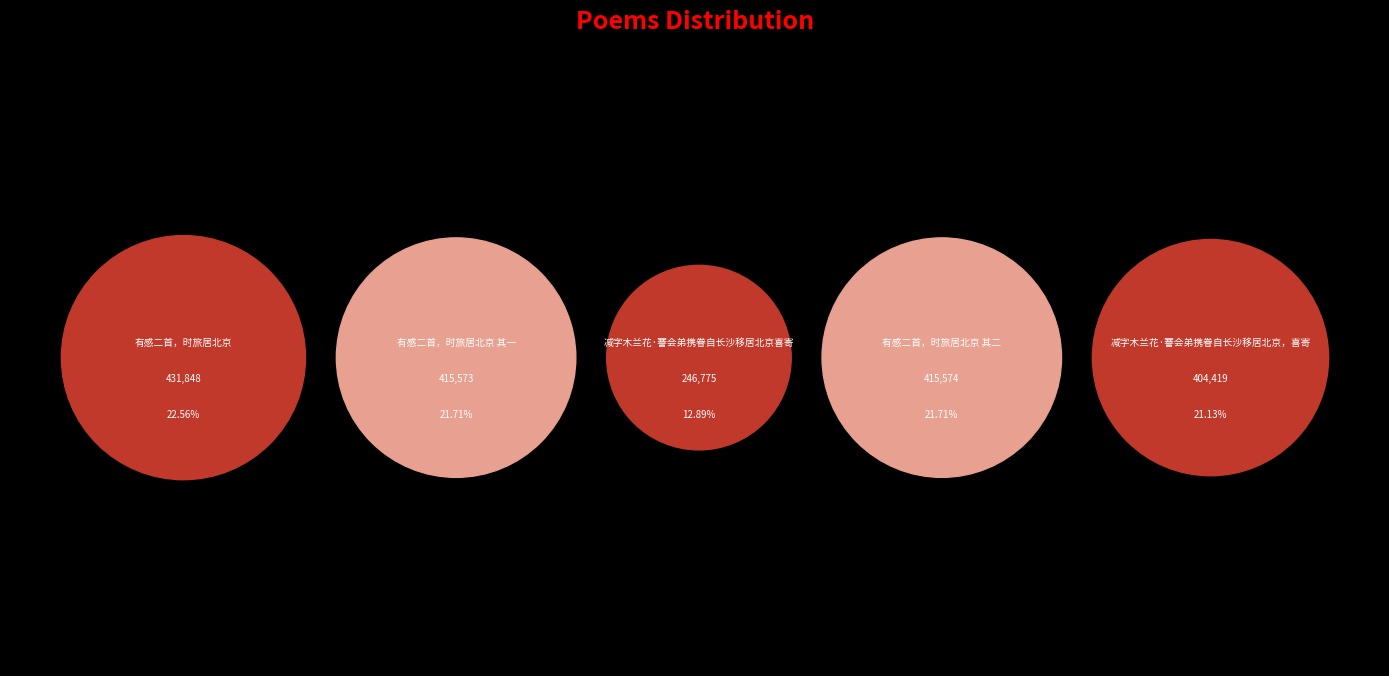

Between 有感二首，时旅居北京 其二 and 有感二首，时旅居北京 其一, which is larger?

有感二首，时旅居北京 其二